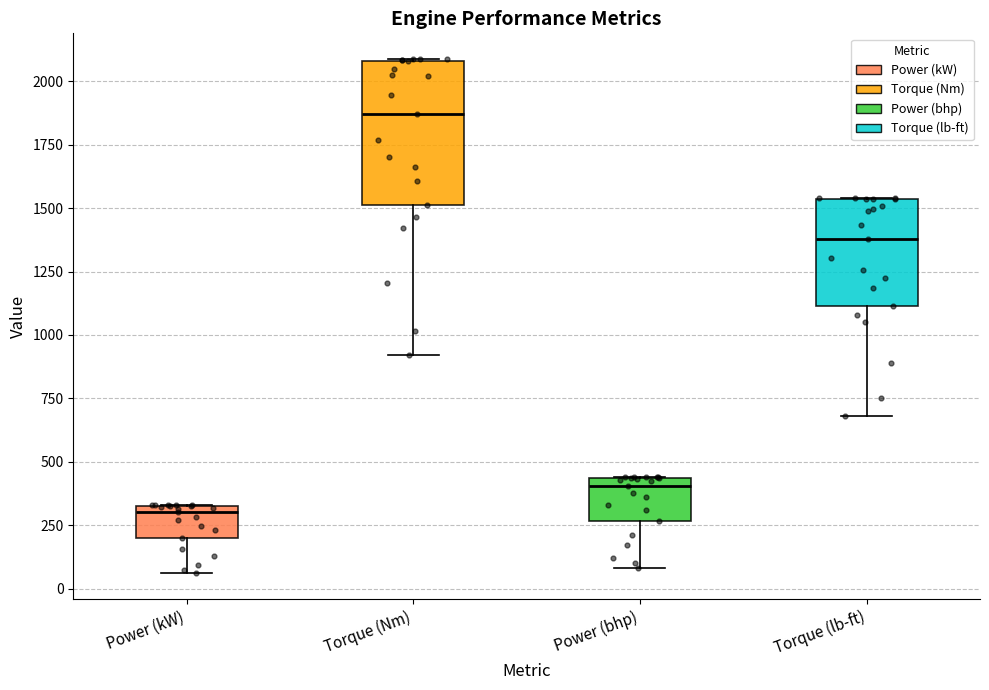

Reading left to right, read every box against the y-axis: the position of its median line, the range the box covers, and the ends of its whiskers. The values are not printed on the chart, so give them approximately, as read against the axis.

Power (kW): median 300 (just below the box's upper edge), box 200 to 300, whiskers 50 to 350
Torque (Nm): median 1850, box 1500 to 2100, whiskers 900 to 2100
Power (bhp): median 400, box 250 to 450, whiskers 100 to 450
Torque (lb-ft): median 1400, box 1100 to 1550, whiskers 700 to 1550